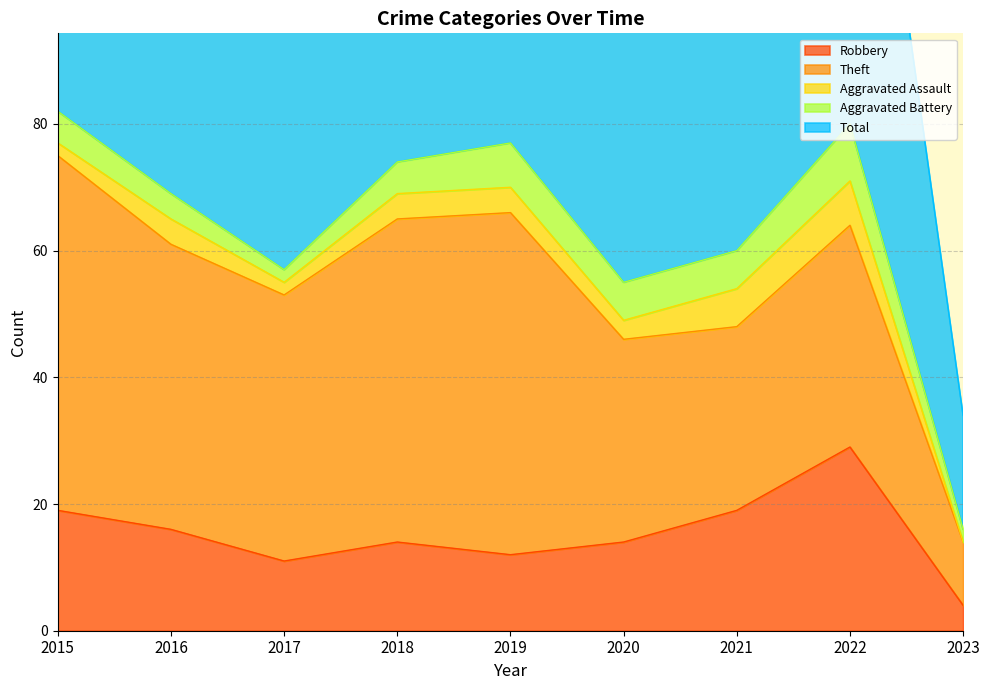

True or false: Theft and Aggravated Assault intersect in this chart.

False